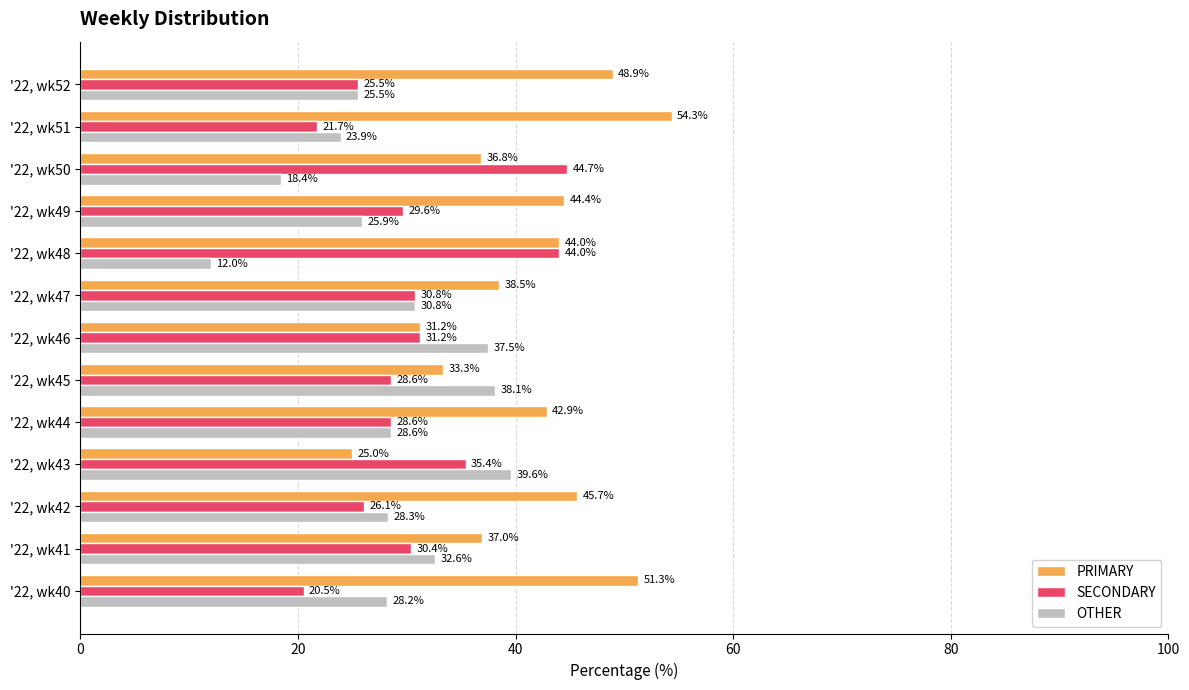

What are all the series names shown in the legend?

PRIMARY, SECONDARY, OTHER